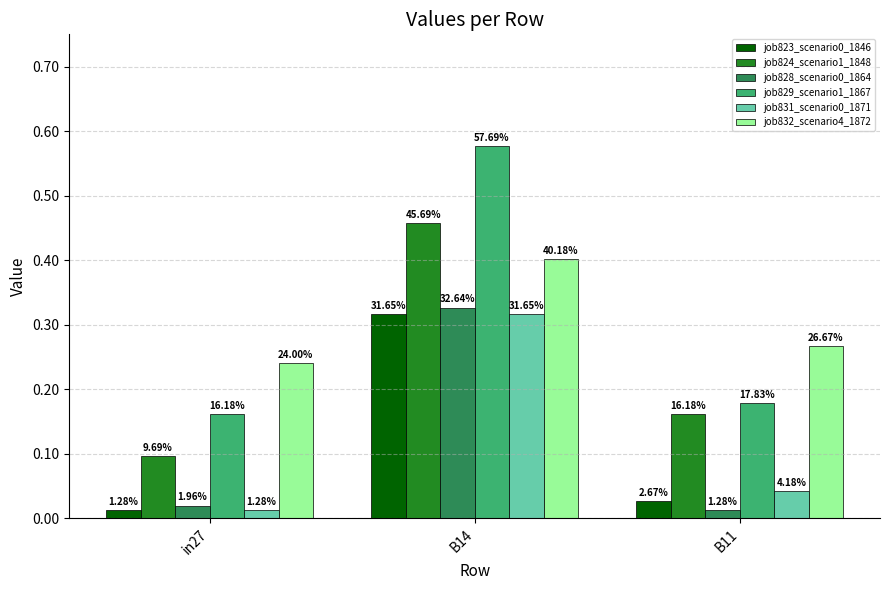

How many bars are there in total?

18